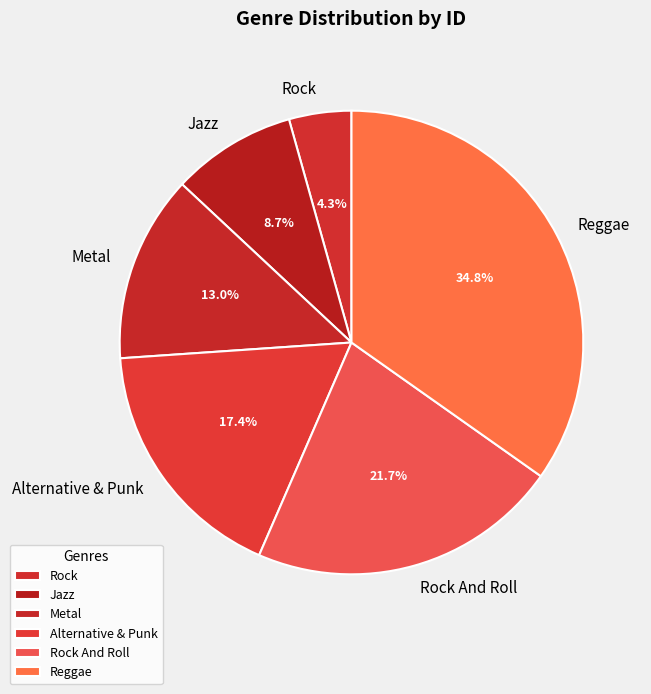

Which category has the smallest portion of the pie?

Rock